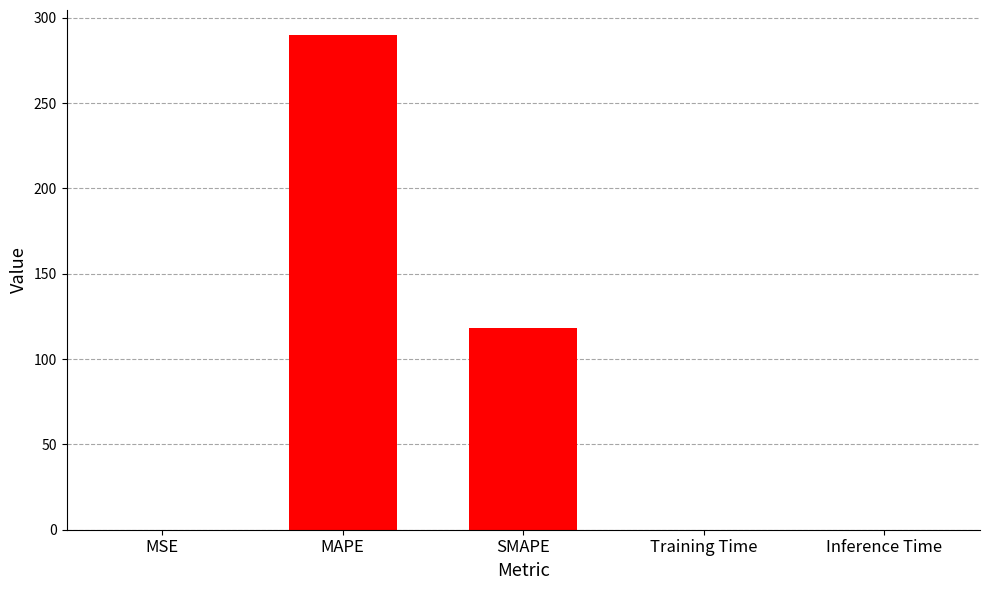

What is the sum of all values?

408.5